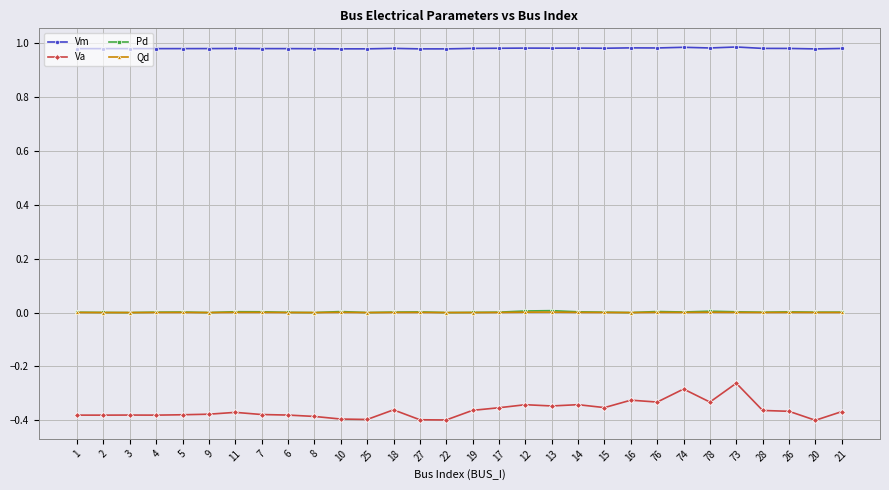

How many categories are shown in the chart?

30